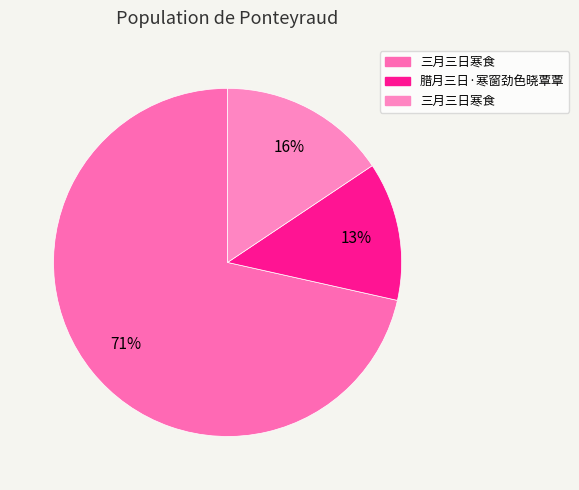

Which slice is the smallest?

腊月三日·寒窗劲色晓覃覃